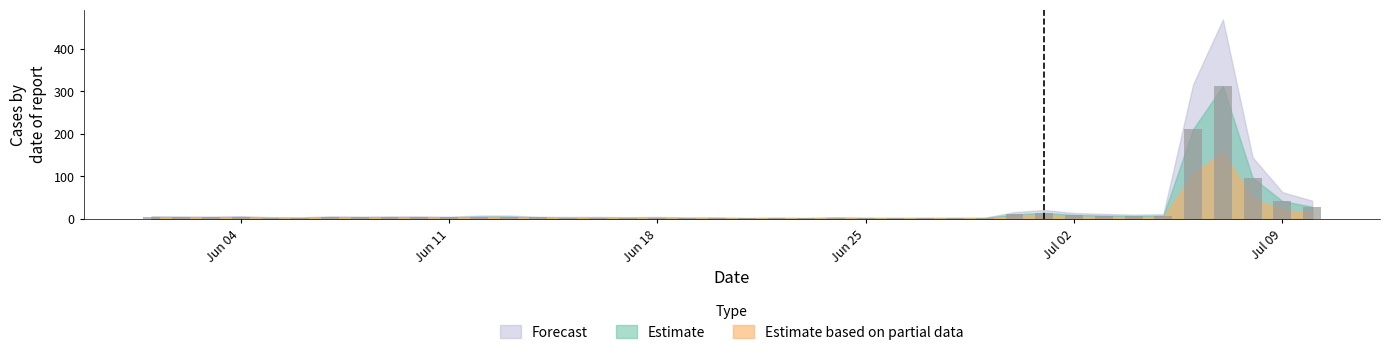

How many data points does each series have?

40